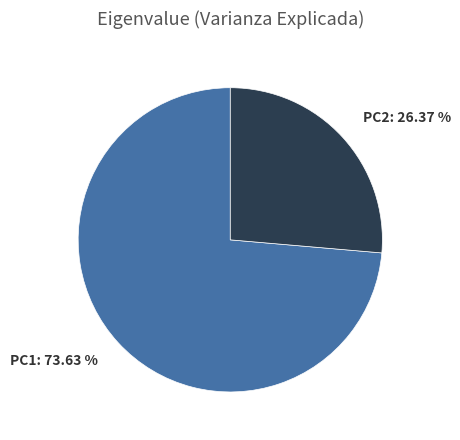

What is the ratio of the value at PC1 to the value at PC2?

2.8